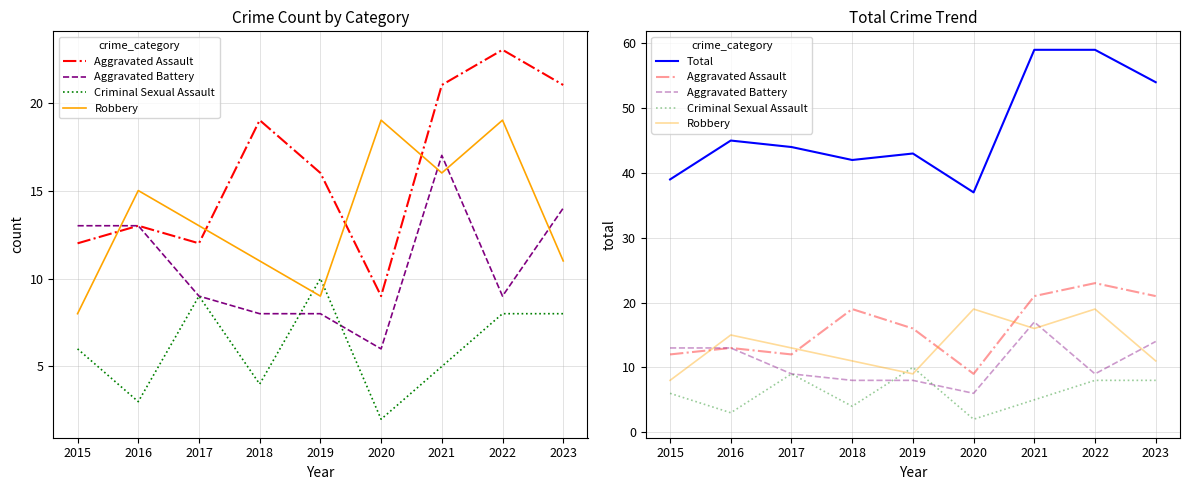

How many times do Robbery and Criminal Sexual Assault cross each other?

2